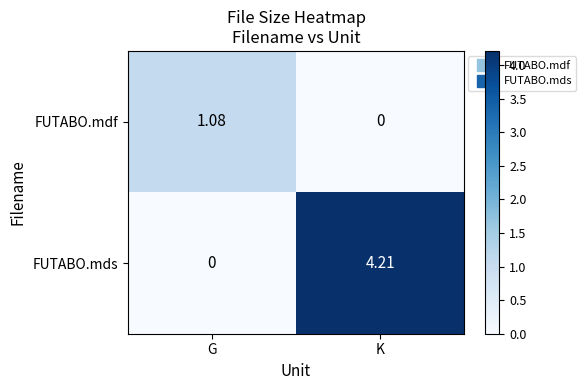

At which category is the sum across all series the highest?

K